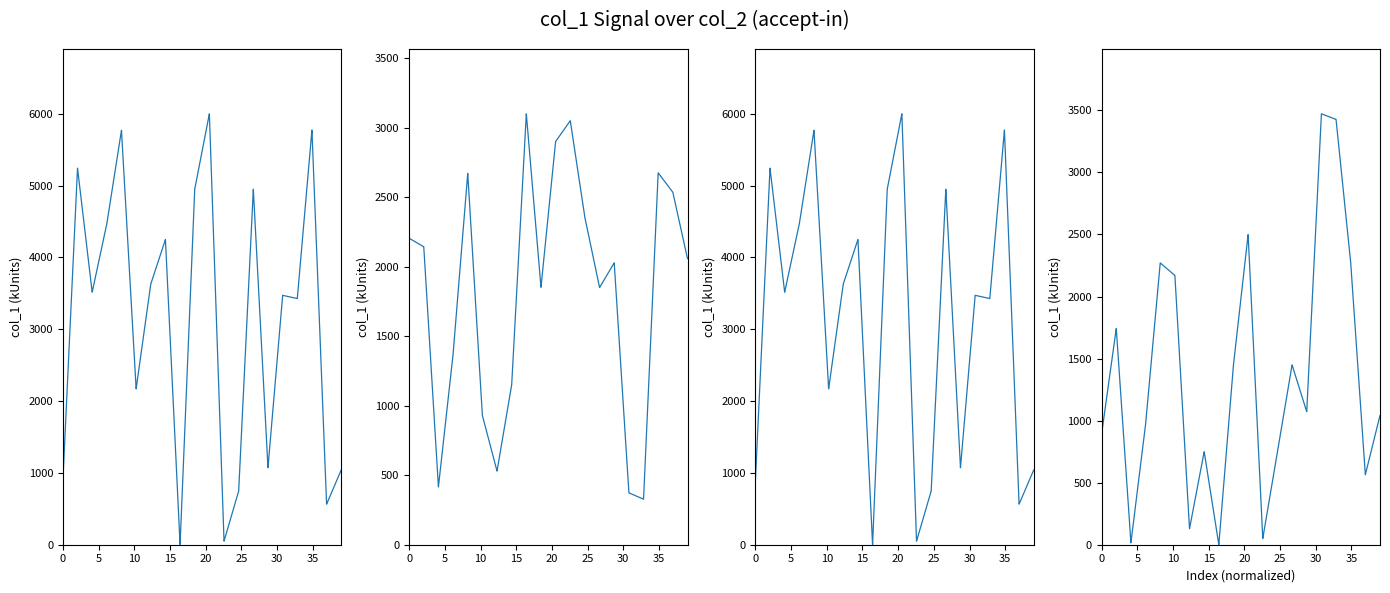

What is the maximum value for col_1 (abs)?

6000.0